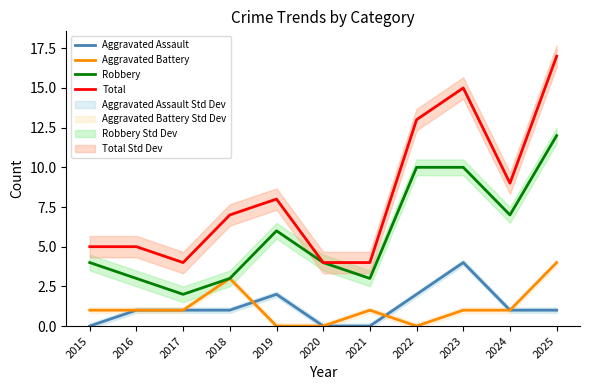

True or false: Robbery and Total cross at least once.

False